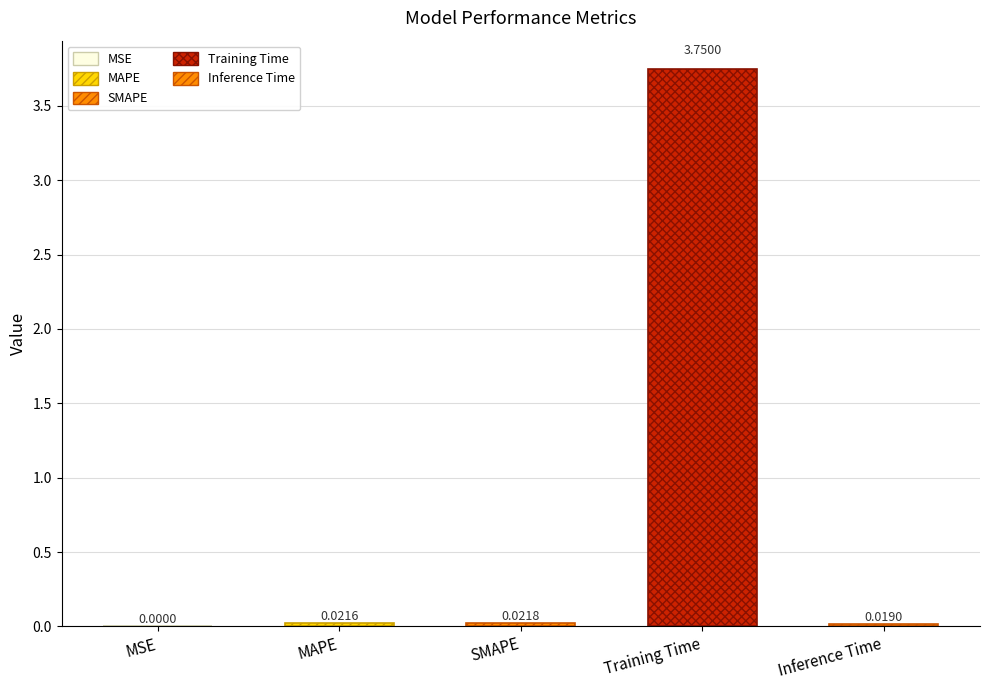

At which label is the value closest to 1?

SMAPE